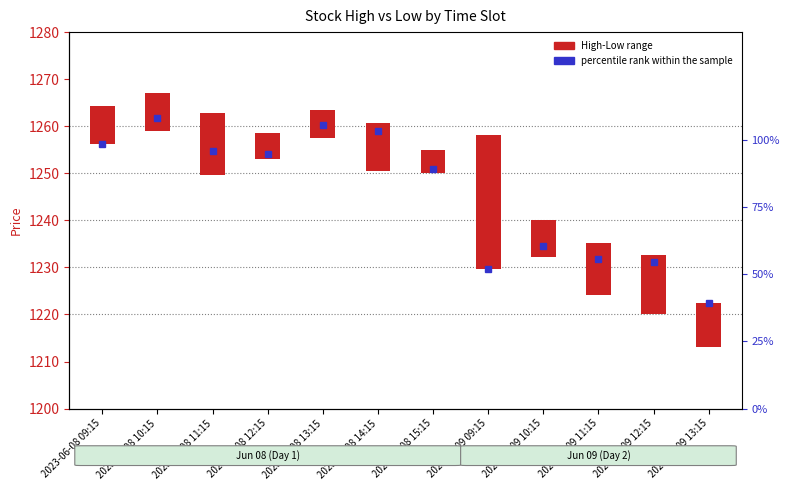

What is the approximate value at 2023-06-09 10:15?

7.8